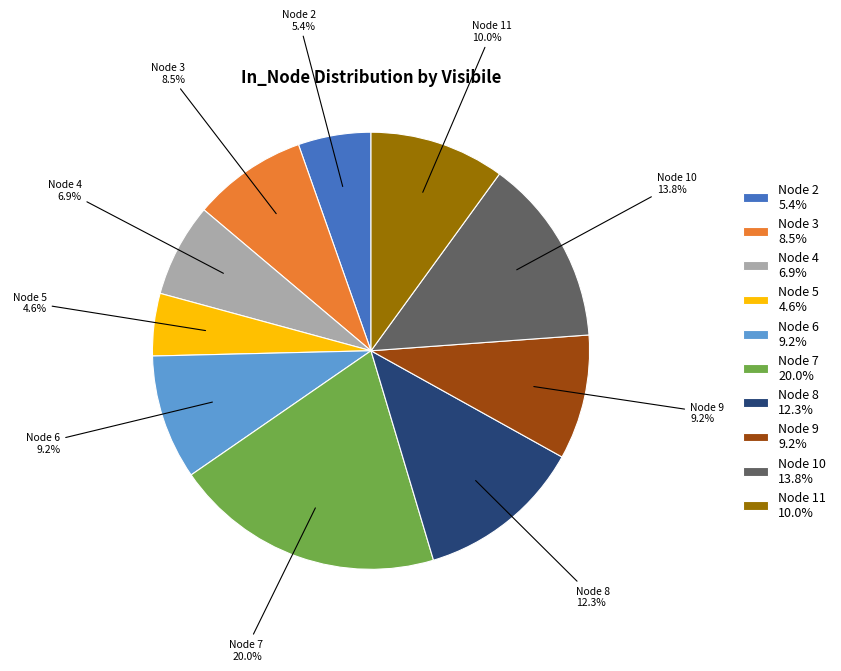

What is the ratio of the value at Node 8 to the value at Node 2?

2.3